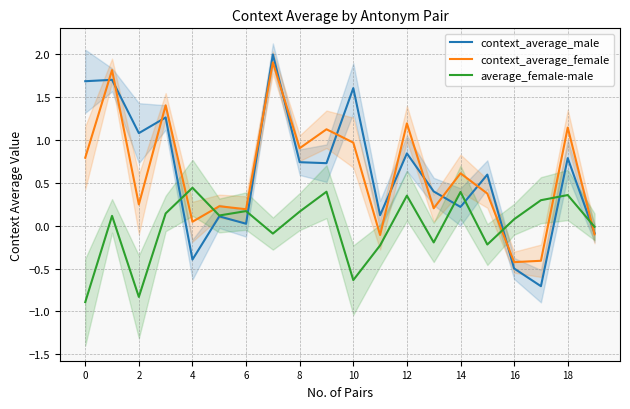

What is the maximum value for context_average_female?

1.9